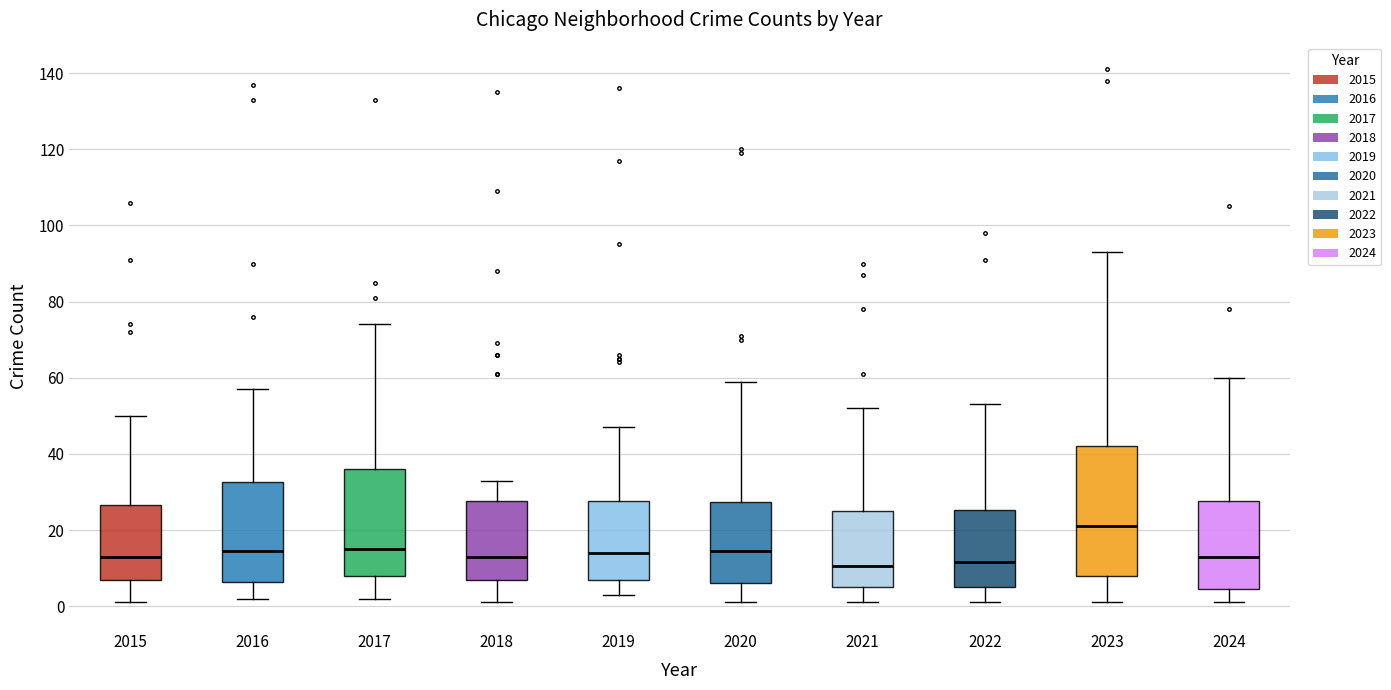

Which box's median line is the highest?

2023